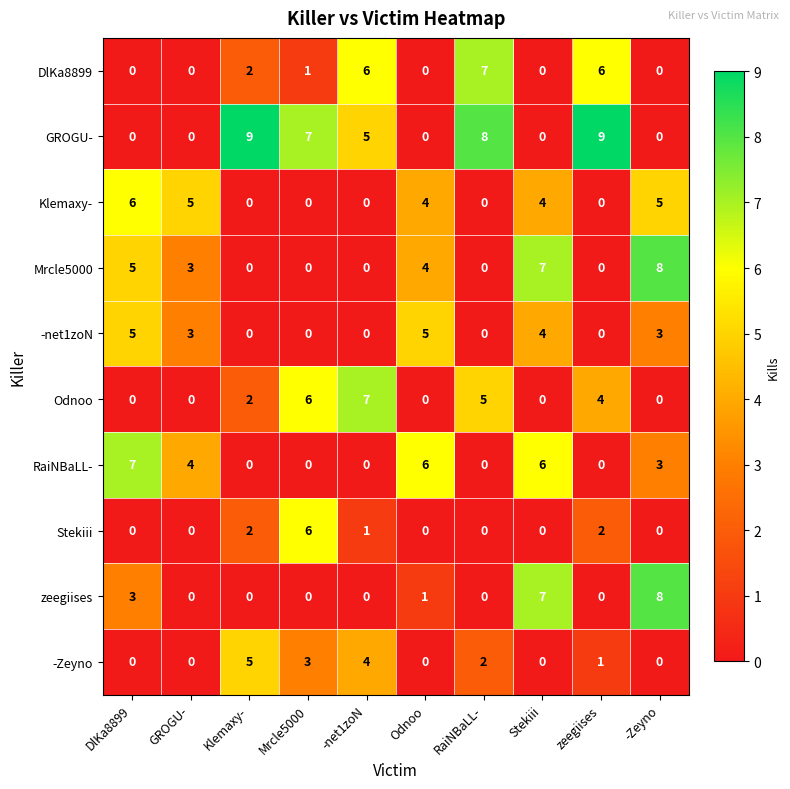

What is the total value across all series at DlKa8899?

26